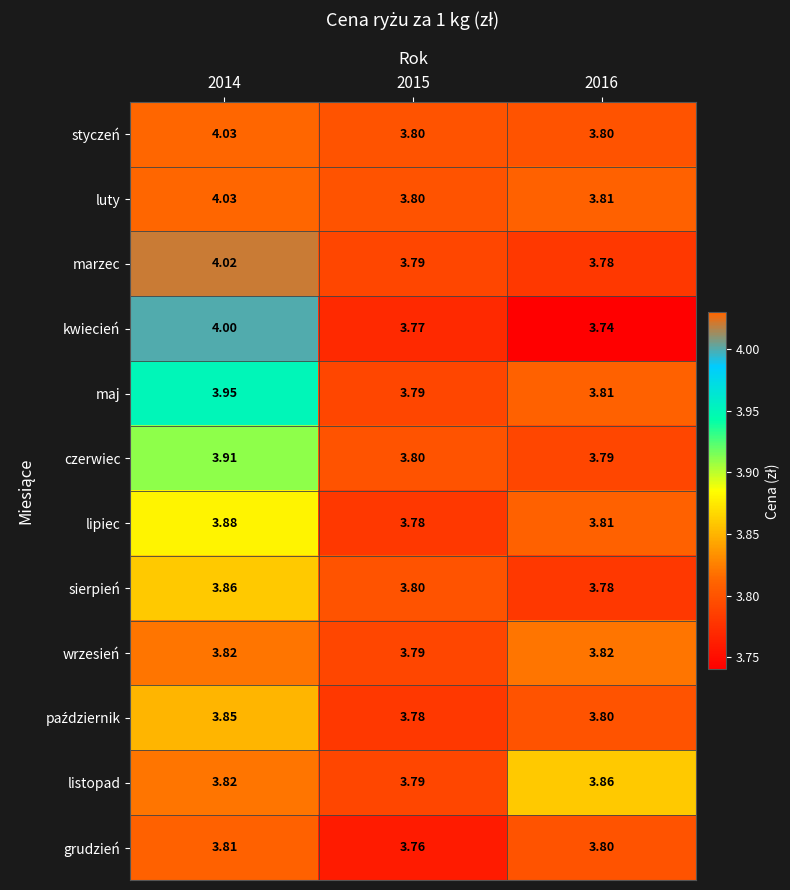

Which series has the largest total across all categories?

luty